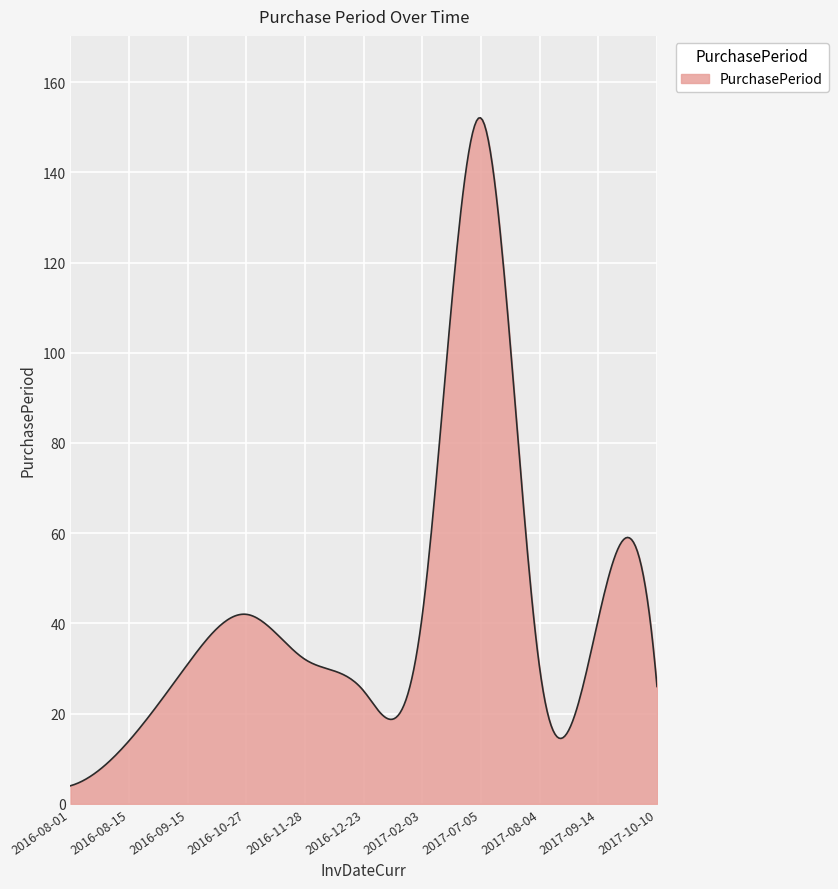

What is the difference between the maximum and minimum values?

148.1